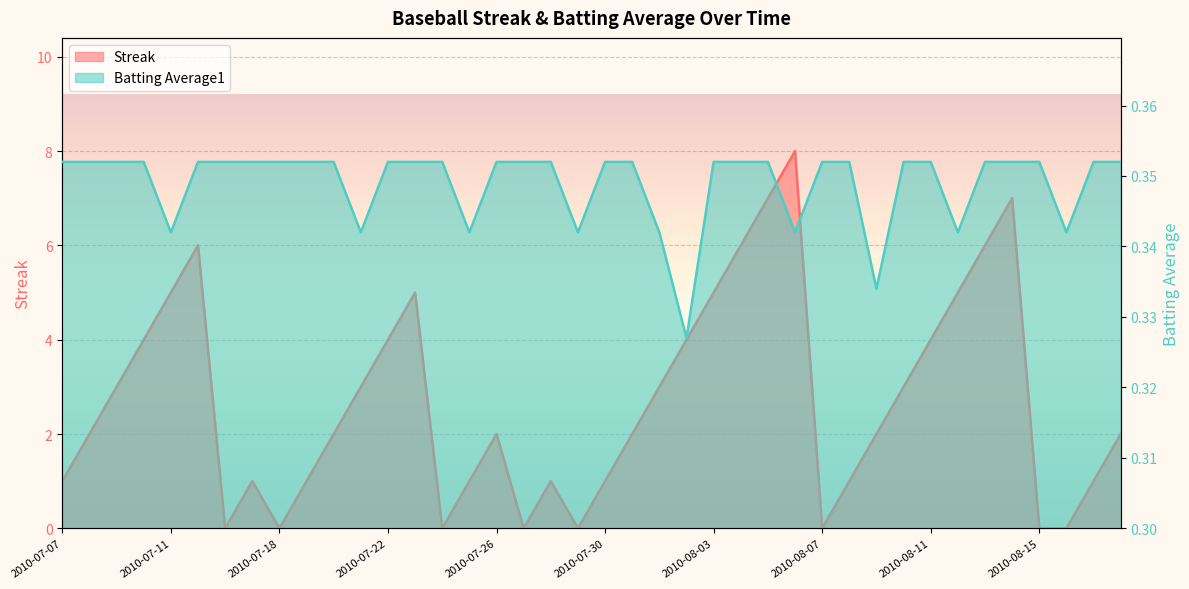

How many lines are shown in the chart?

2